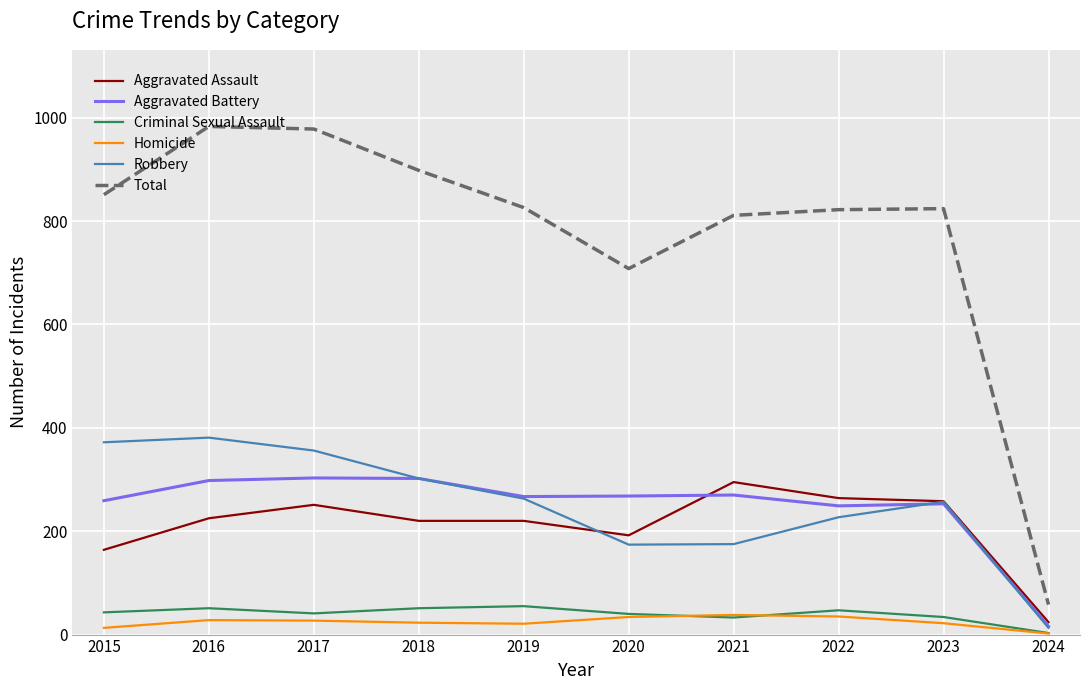

Which series has the largest range (max minus min)?

Total